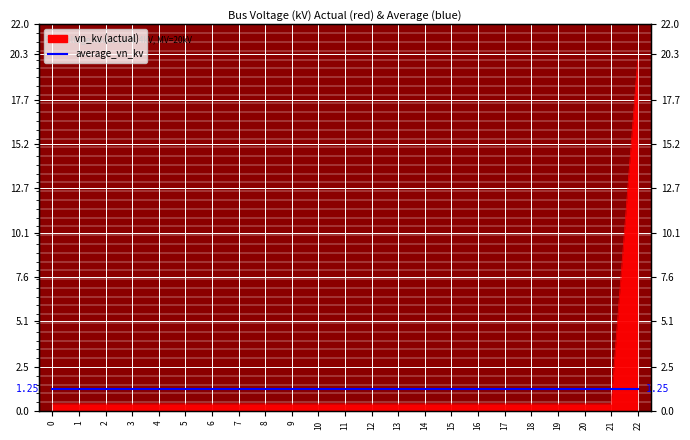

Reading left to right, list all the values displayed in this chart.

0.4	0.4	0.4	0.4	0.4	0.4	0.4	0.4	0.4	0.4	0.4	0.4	0.4	0.4	0.4	0.4	0.4	0.4	0.4	0.4	0.4	0.4	20.0